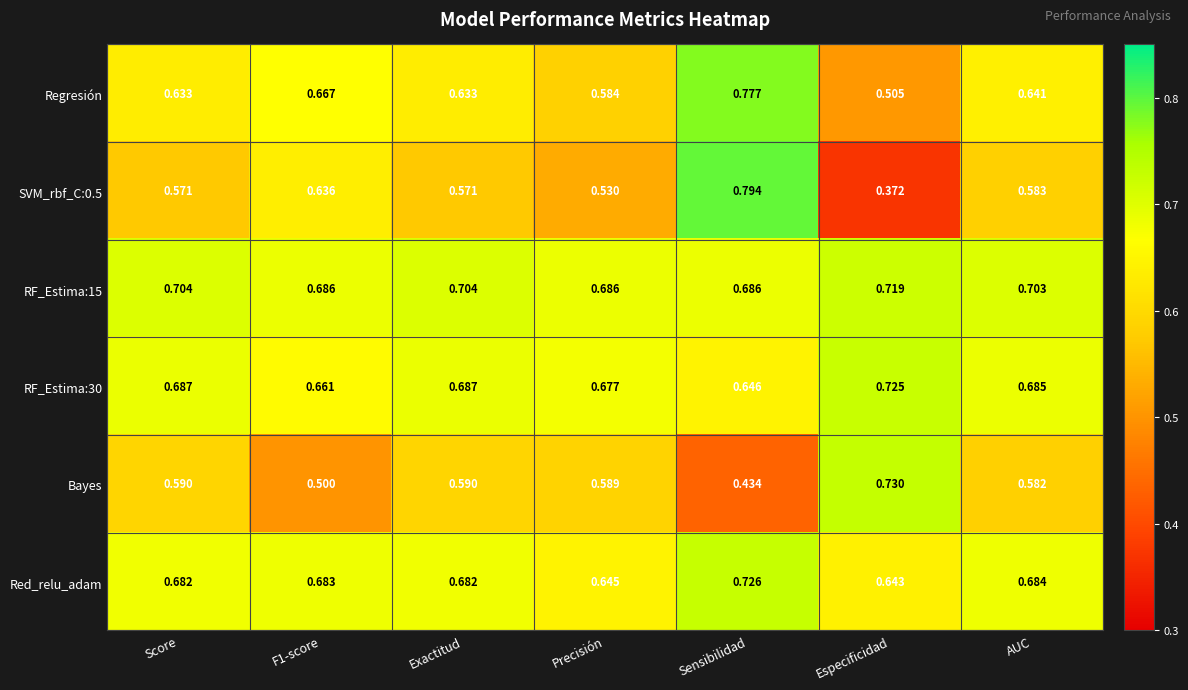

At which label is RF_Estima:30 closest to 0?

Sensibilidad